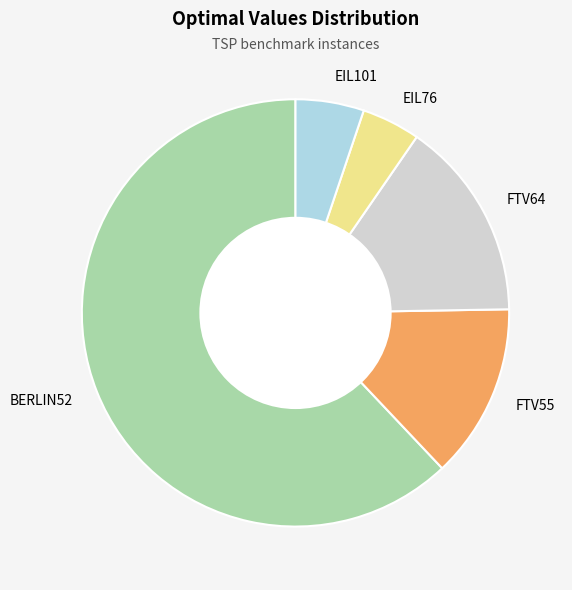

Approximately how many times larger is the value at EIL76 compared to FTV55?

0.3